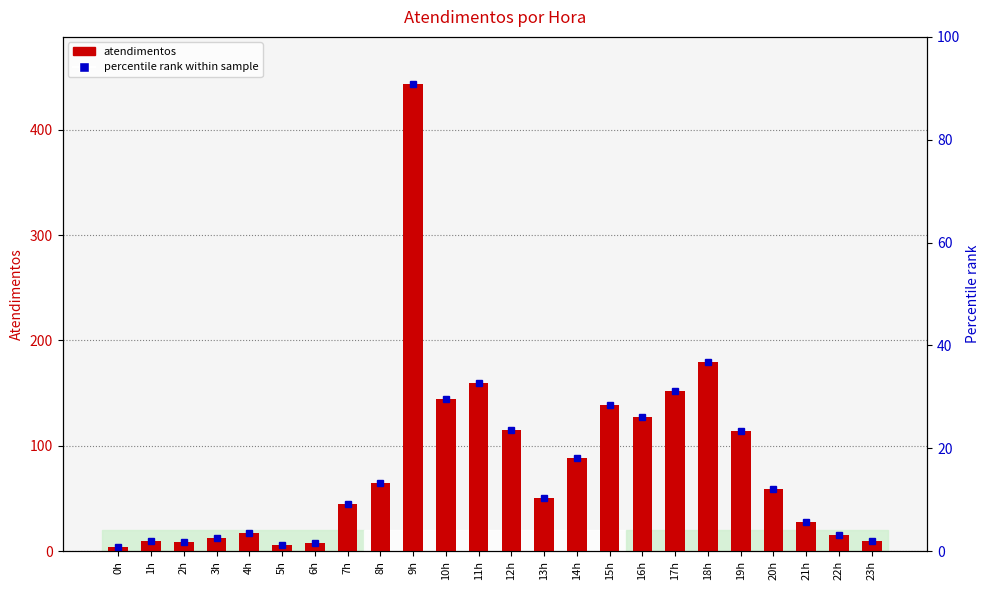

Does the chart contain stacked bars?

No